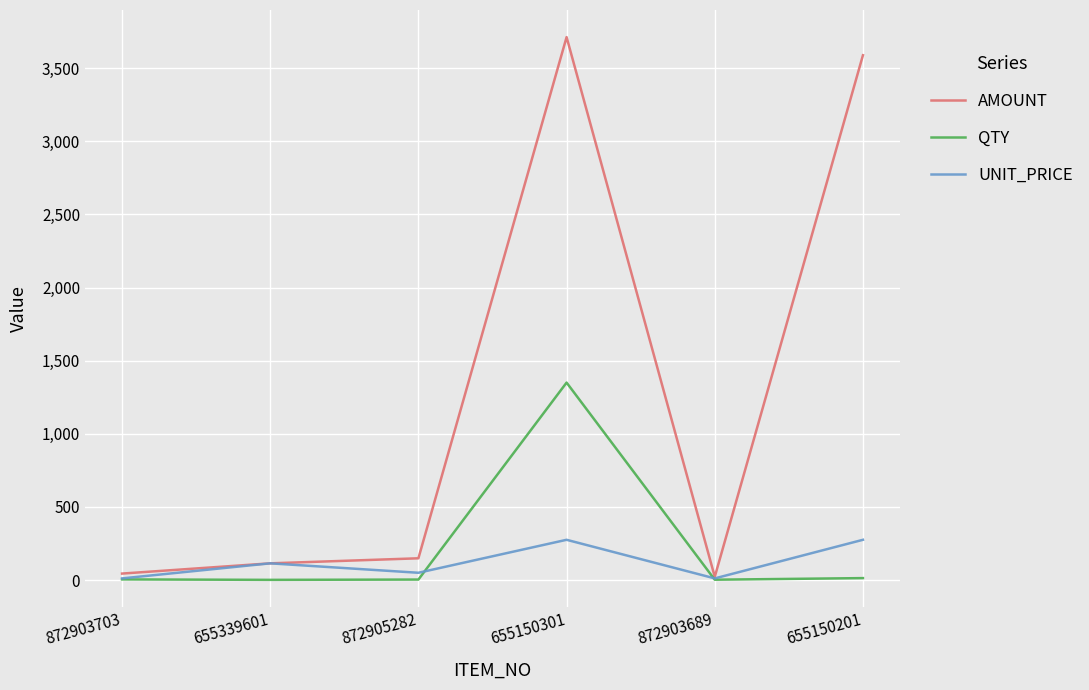

Does the chart have visible grid lines?

Yes